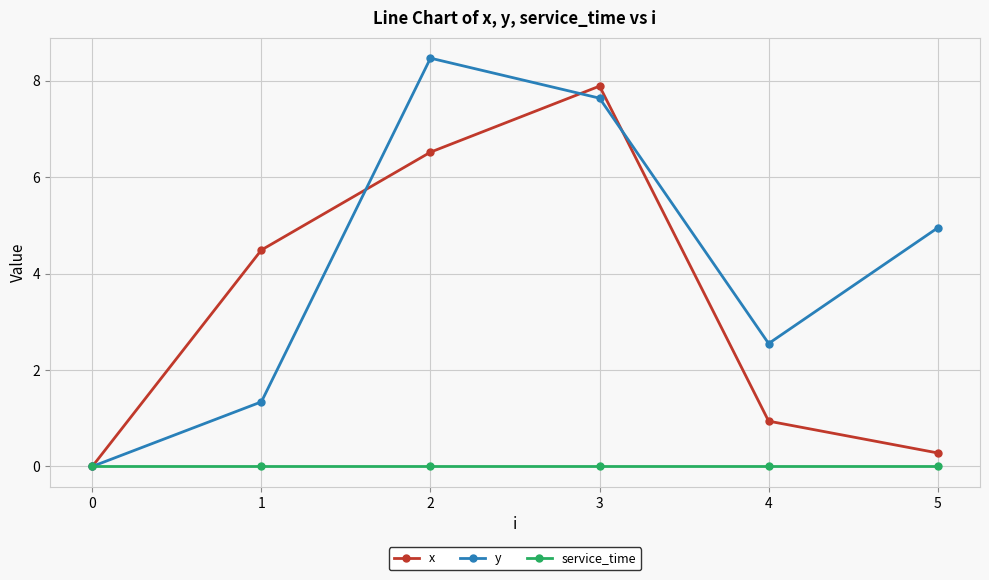

Which series has the largest range (max minus min)?

y